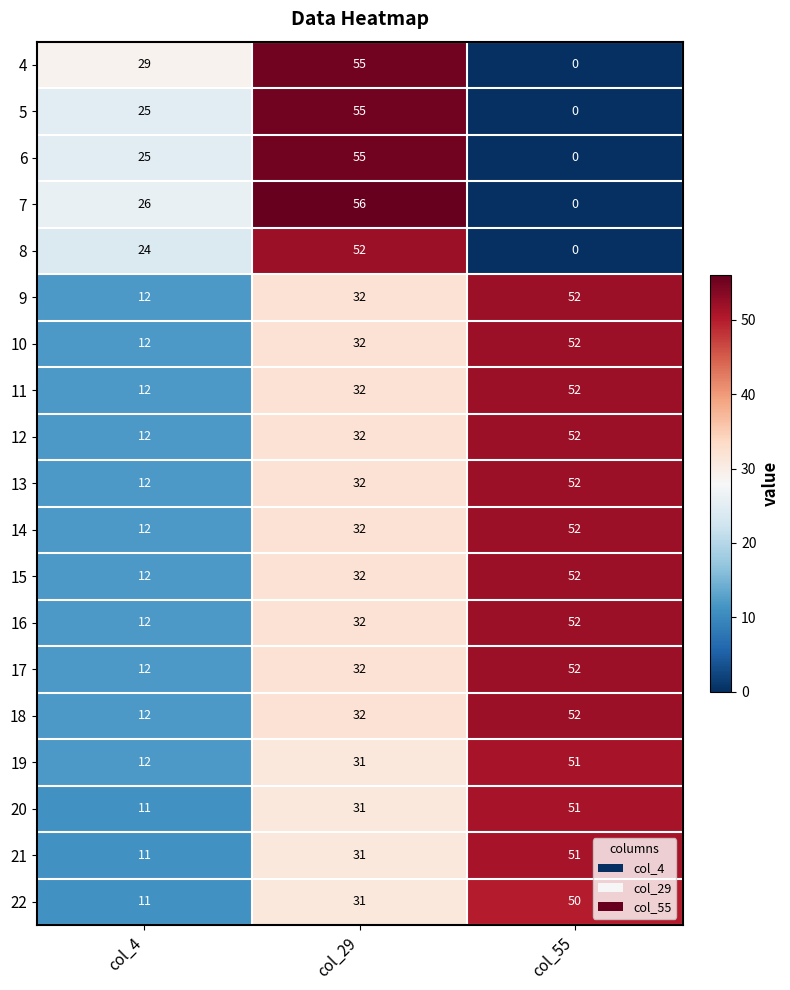

How many categories are shown in the chart?

3